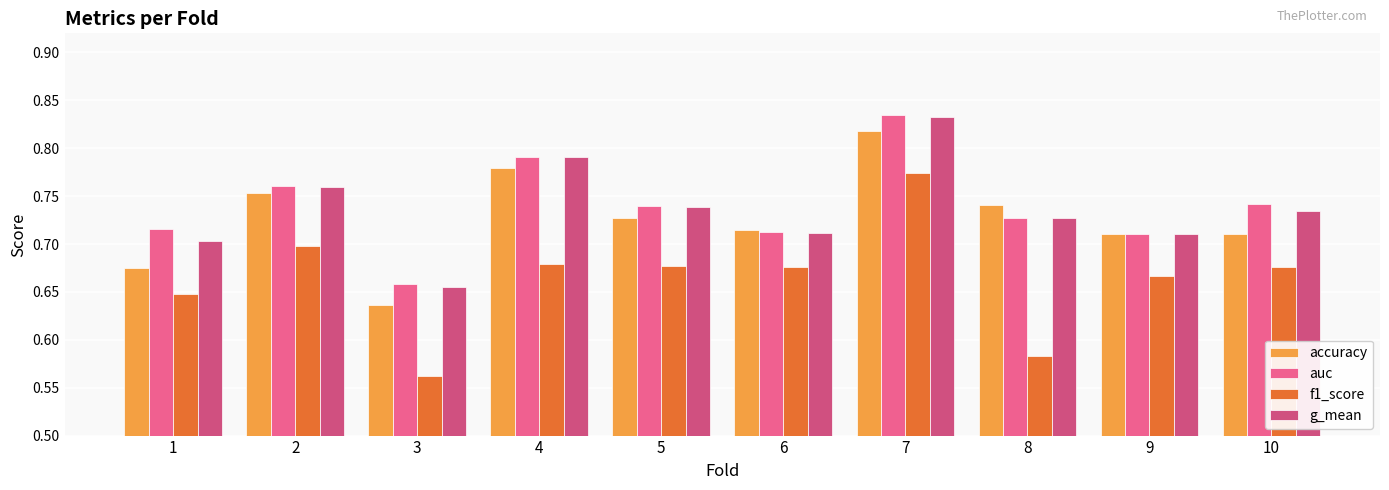

Where is f1_score nearest to the value 0?

3